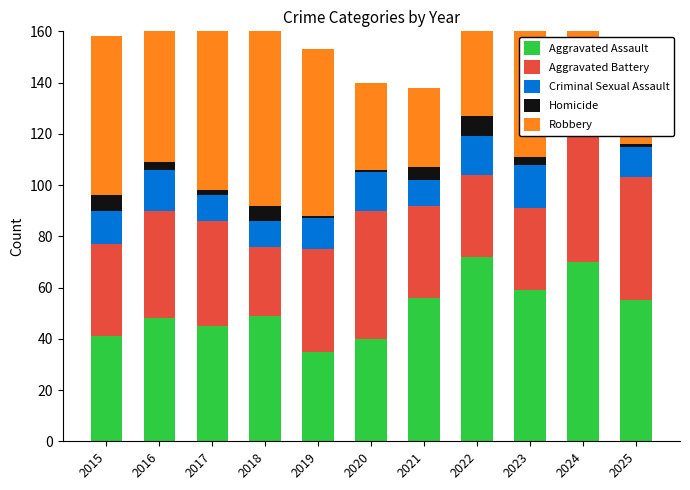

Reading left to right, transcribe all the data shown in this chart.

Aggravated Assault: 2015=41	2016=48	2017=45	2018=49	2019=35	2020=40	2021=56	2022=72	2023=59	2024=70	2025=55
Aggravated Battery: 2015=36	2016=42	2017=41	2018=27	2019=40	2020=50	2021=36	2022=32	2023=32	2024=63	2025=48
Criminal Sexual Assault: 2015=13	2016=16	2017=10	2018=10	2019=12	2020=15	2021=10	2022=15	2023=17	2024=13	2025=12
Homicide: 2015=6	2016=3	2017=2	2018=6	2019=1	2020=1	2021=5	2022=8	2023=3	2024=1	2025=1
Robbery: 2015=62	2016=70	2017=66	2018=83	2019=65	2020=34	2021=31	2022=35	2023=54	2024=90	2025=37